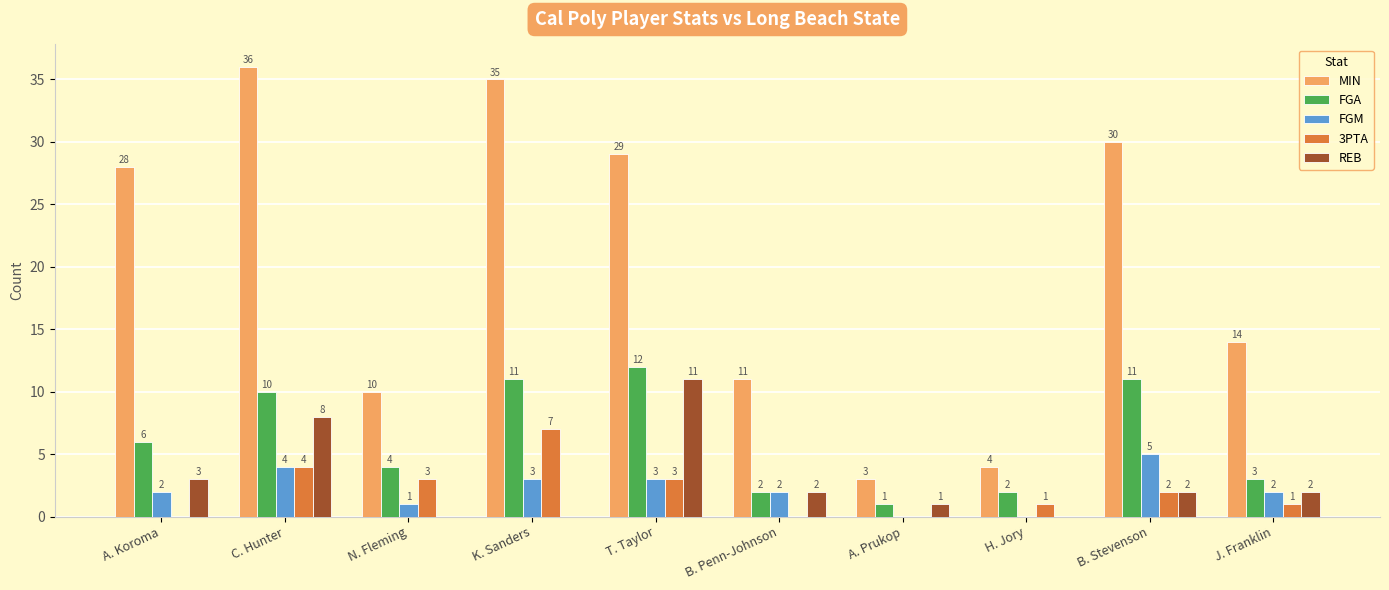

How many distinct data groups are displayed?

5